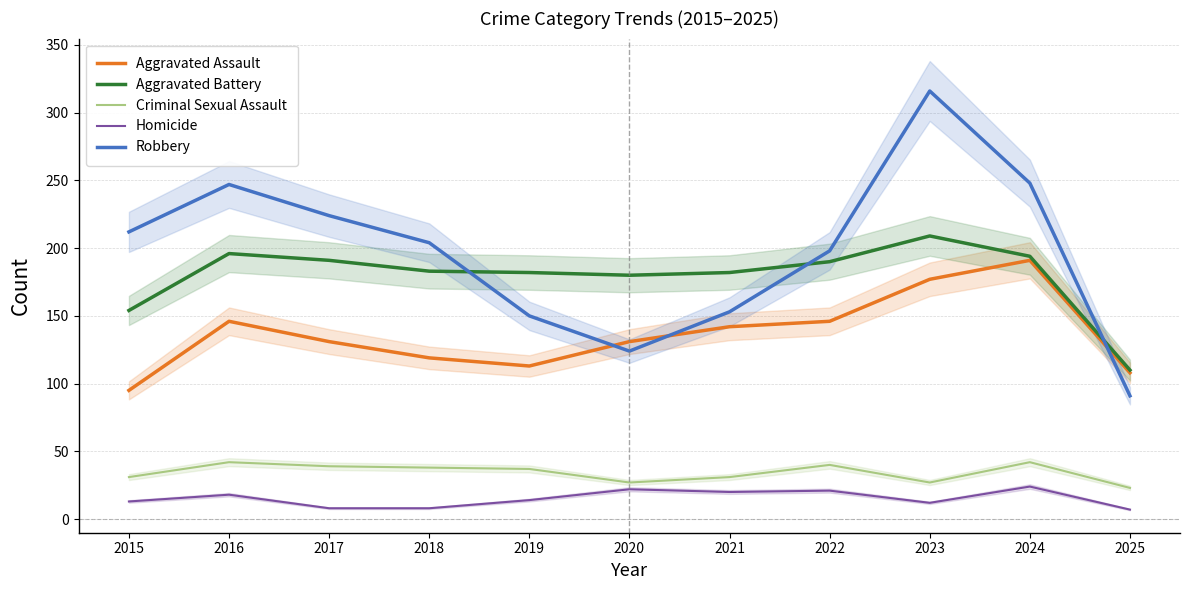

How many data points in Aggravated Assault are above 131?

5